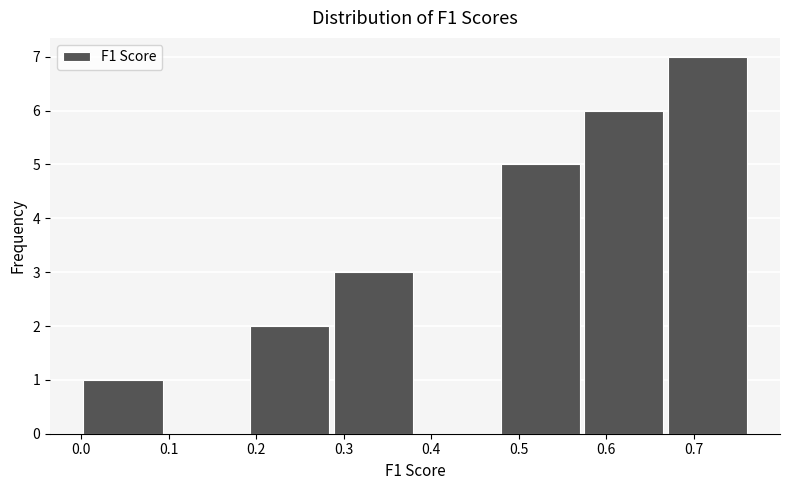

What is the height of the bar covering 0.67 to 0.76 on the x-axis? Neither the bar edges nor the heights are printed on the chart, so give them approximately, as read against the axes.

7